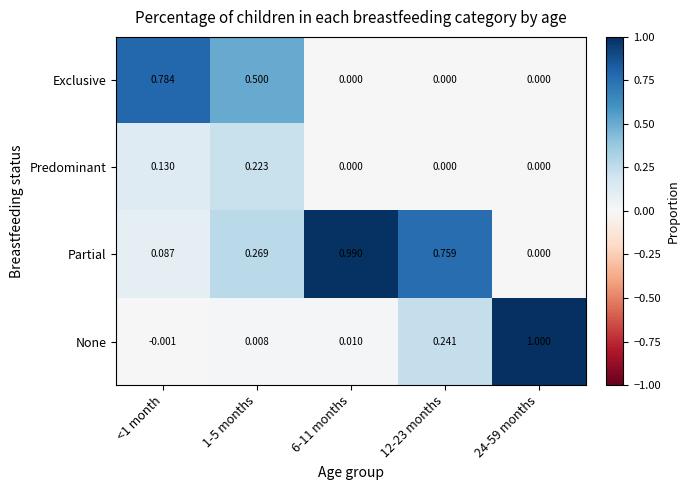

Is the value of None at 12-23 months greater than the value of Partial at 12-23 months?

No